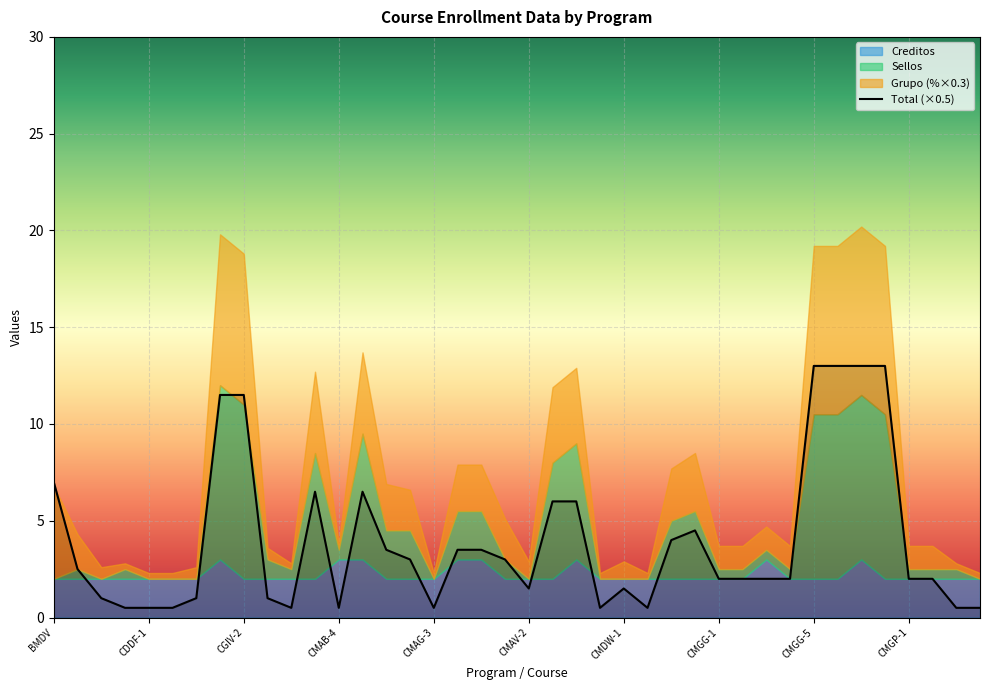

The Total (×0.5) series shows 11.5 at CGIV-2. True or false?

True